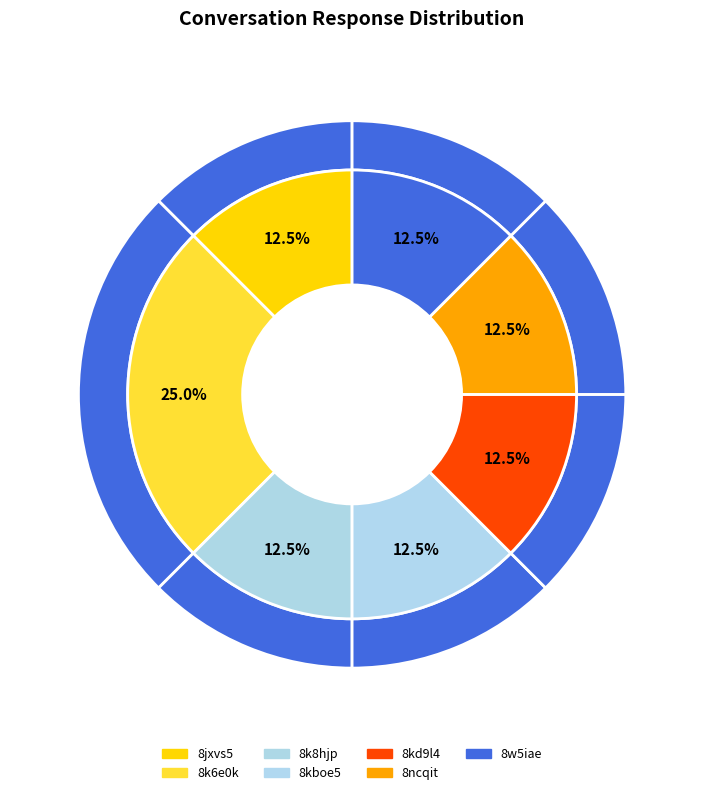

Is there any slice that represents more than half of the pie?

No